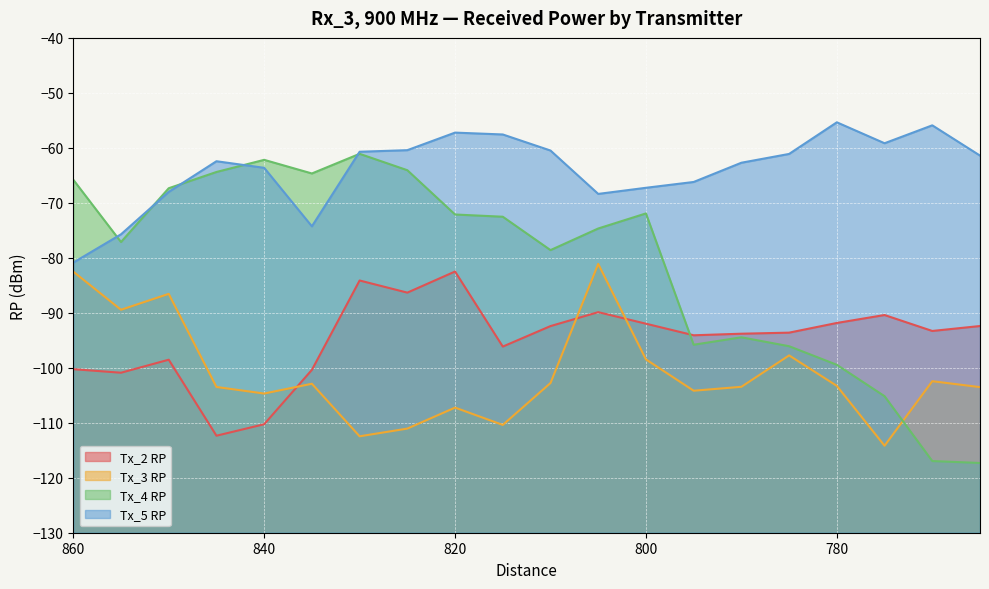

In Tx_3 RP, how many points are lower than both neighbors (excluding endpoints)?

6